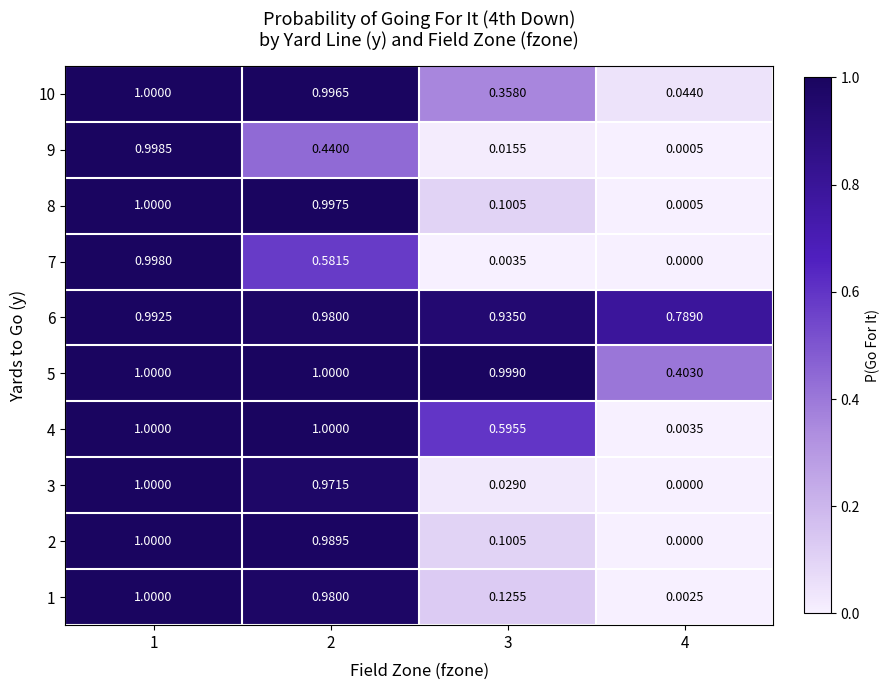

What is the sum of all 6 values?

3.7